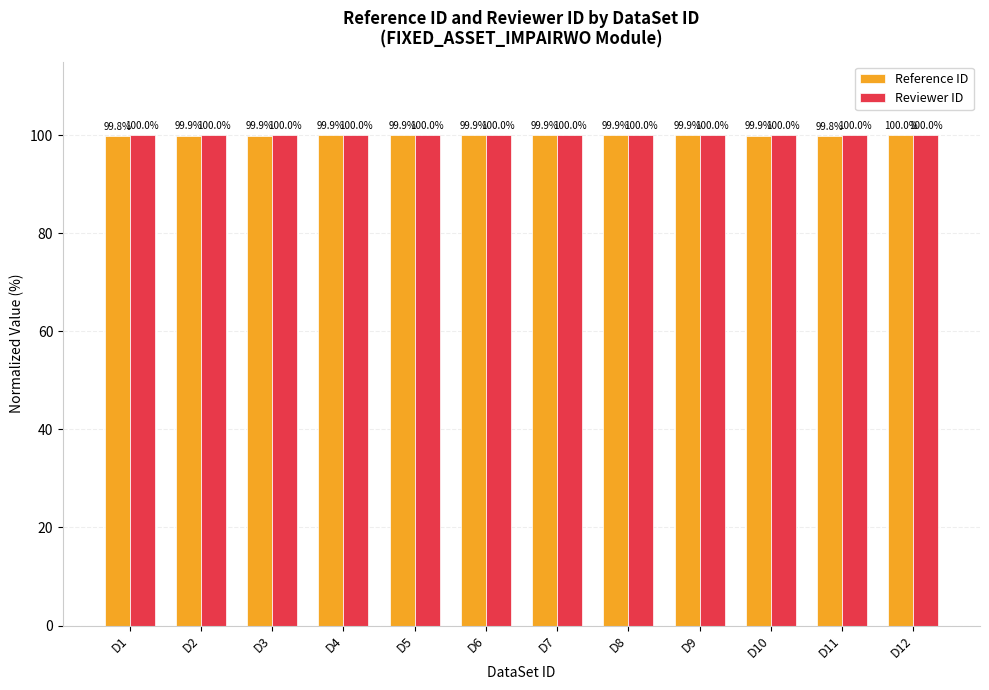

List the series in order of their overall mean, highest first.

Reviewer ID, Reference ID